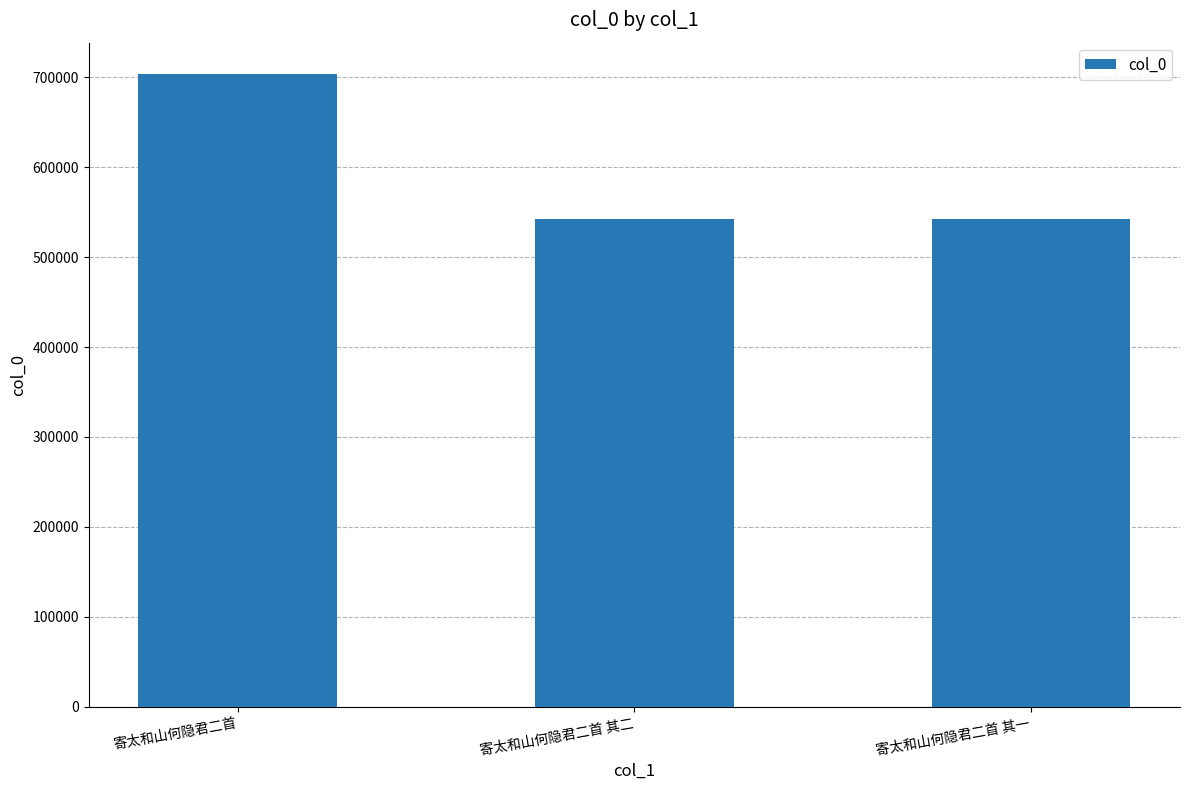

At which label does the data first exceed 542192?

寄太和山何隐君二首